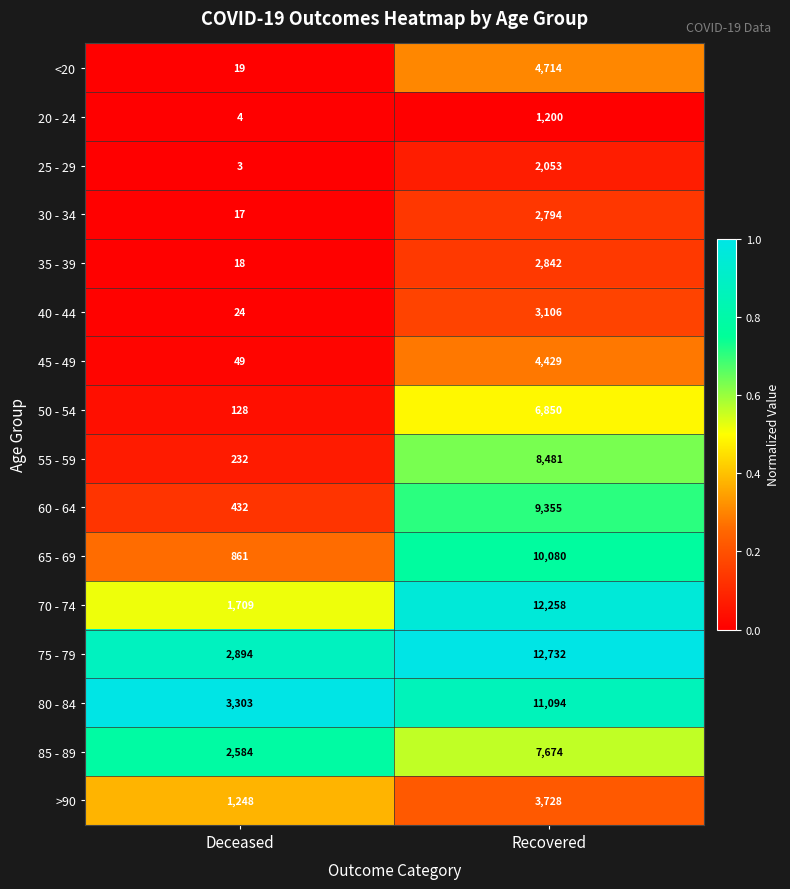

Is the value of >90 at Recovered greater than the value of 45 - 49 at Deceased?

Yes